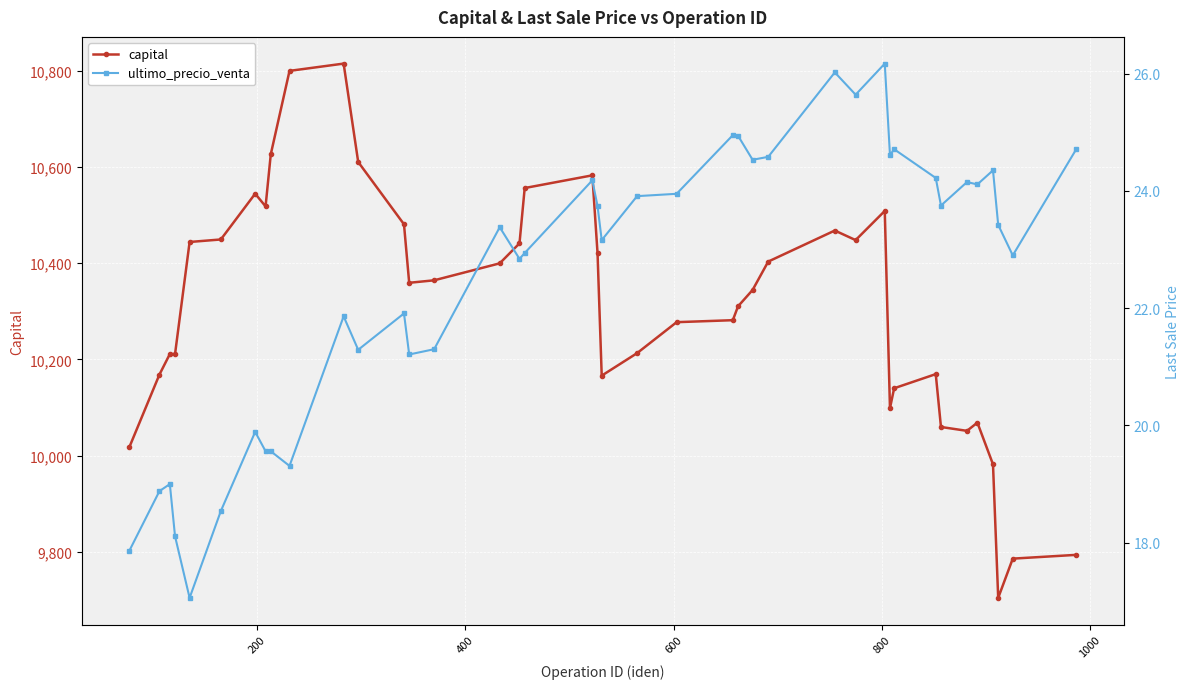

What is the value of the capital point at the 8th from the left?

10517.7